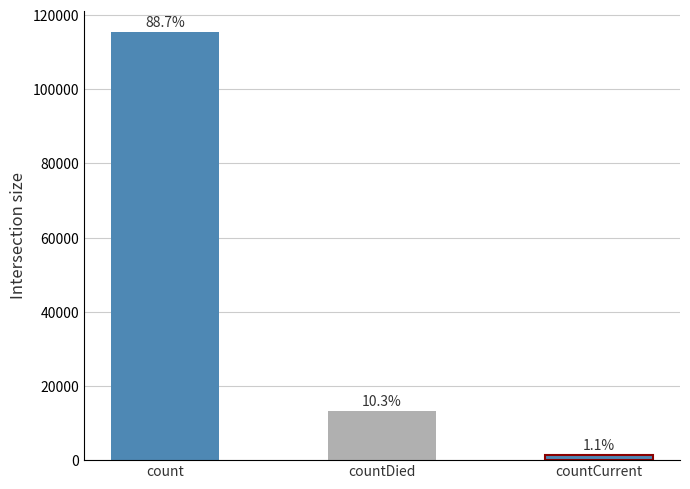

Approximately how many times larger is the value at countDied compared to count?

0.1